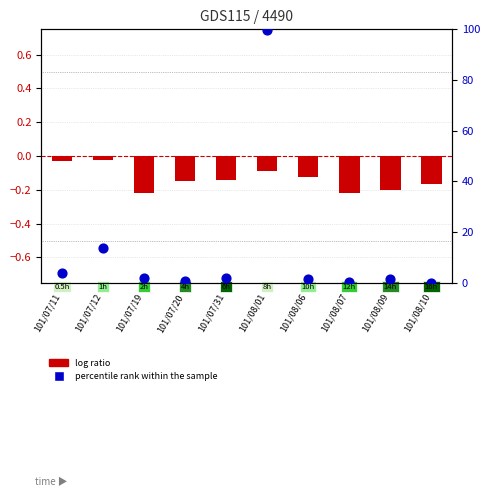

Which series has the largest Y range (max minus min)?

percentile rank within the sample